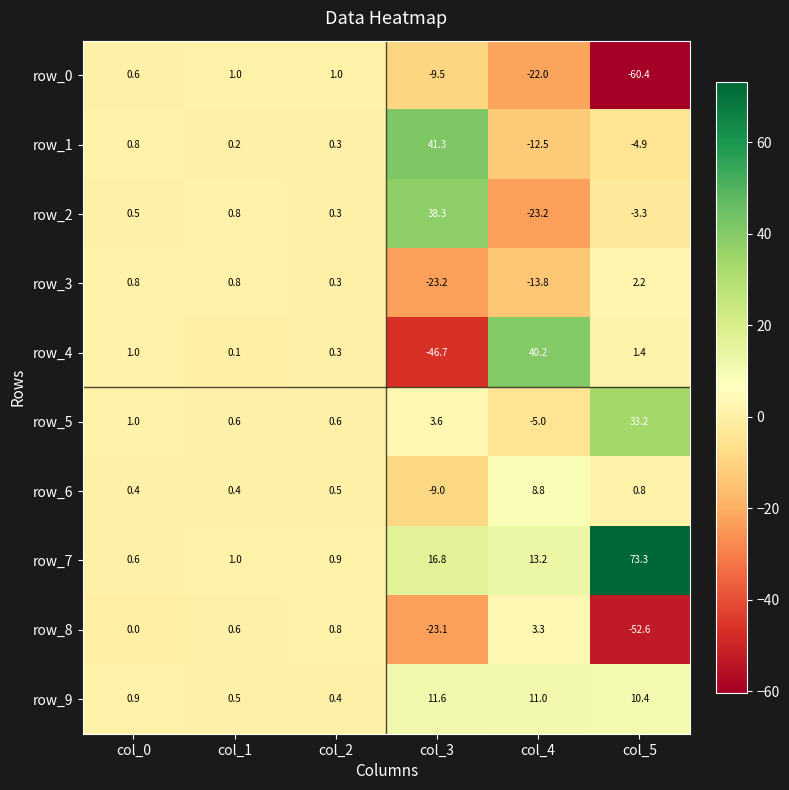

What is the difference between the second highest and minimum values in the row_8 series?

53.4